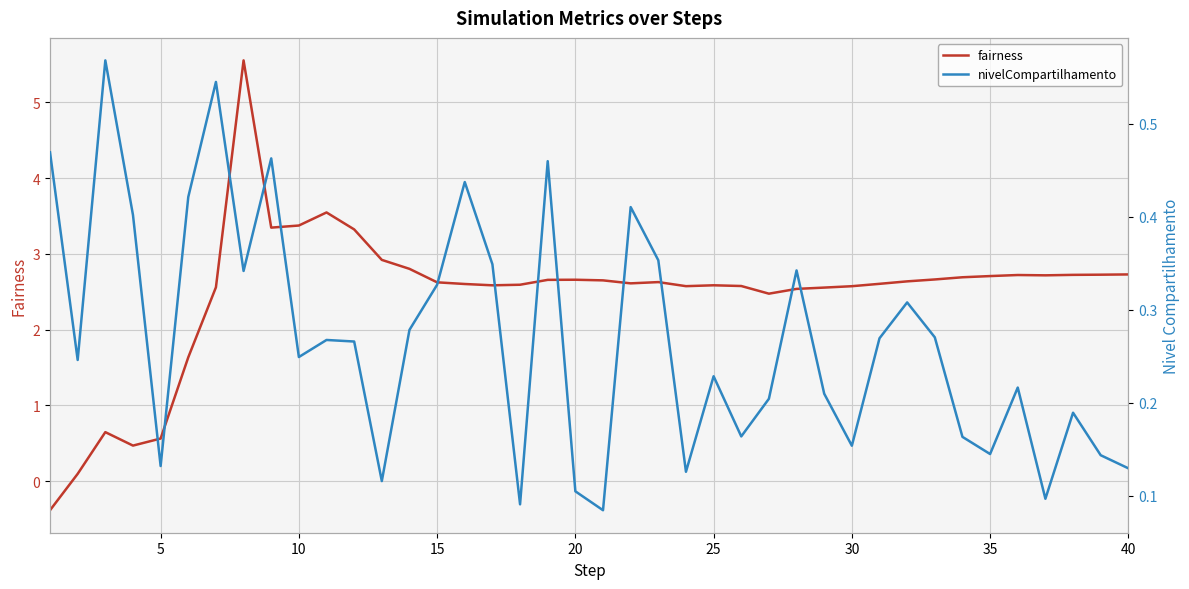

Which series ends up on top after the final intersection of nivelCompartilhamento and fairness?

fairness